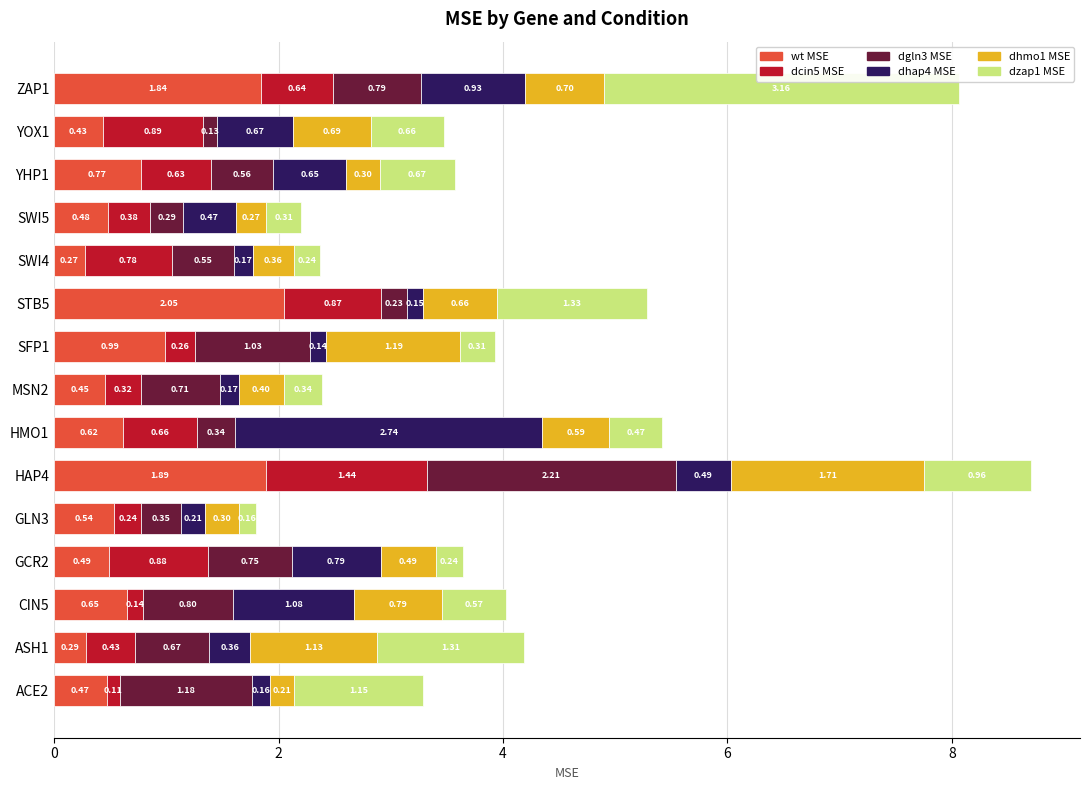

What is the total value across all series at ACE2?

3.3